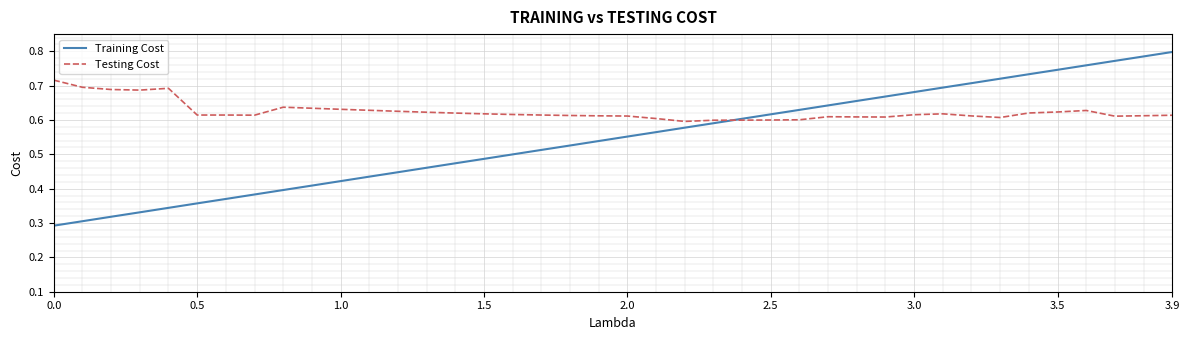

After their last crossing, which series has the higher values: Testing Cost or Training Cost?

Training Cost